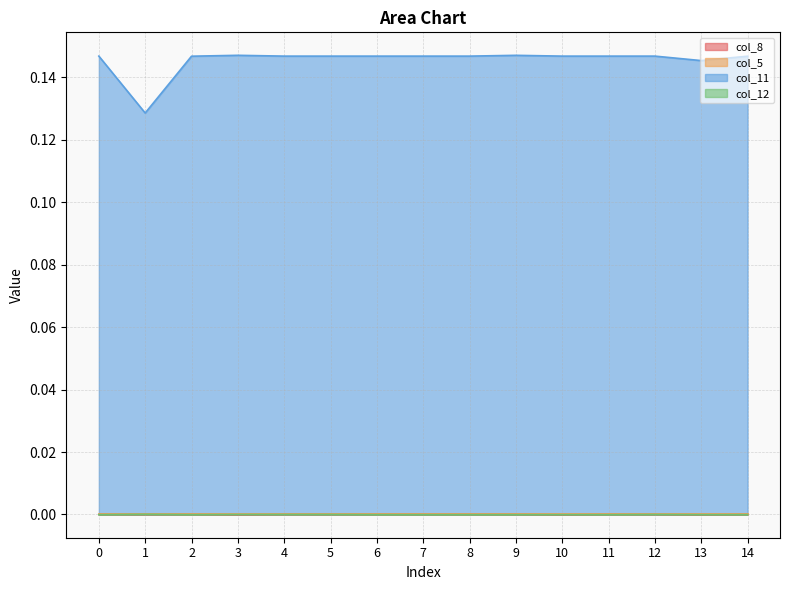

What is the total value across all series at 12?

0.1